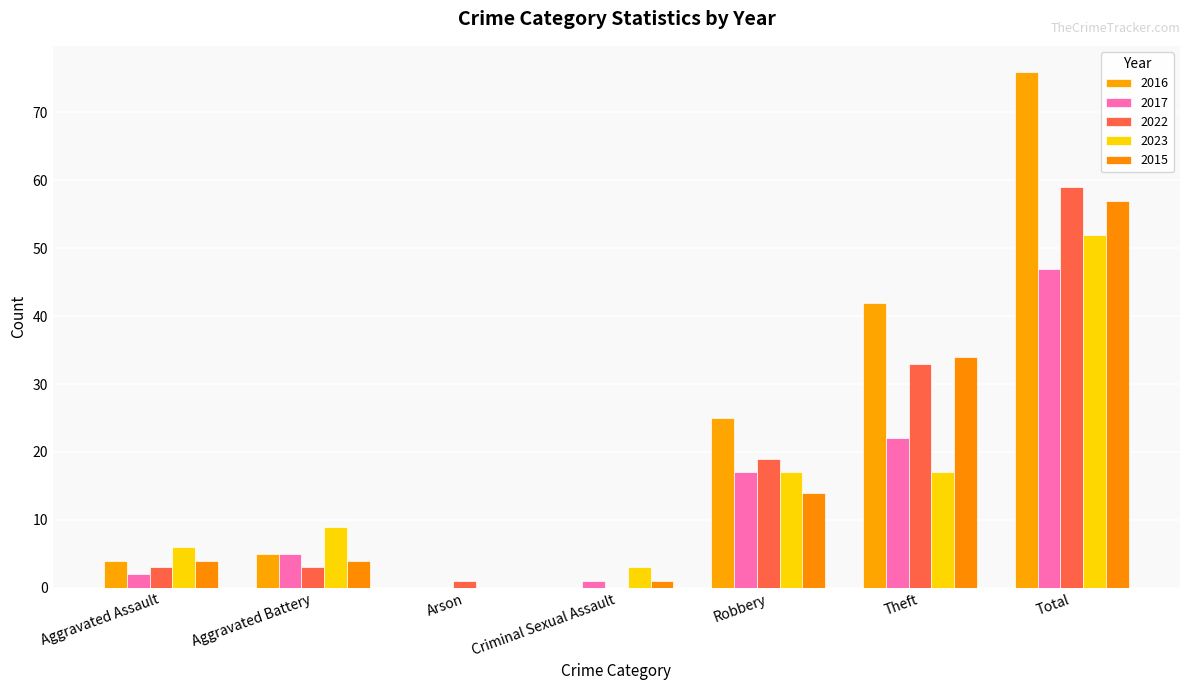

Which series has the largest total across all categories?

2016